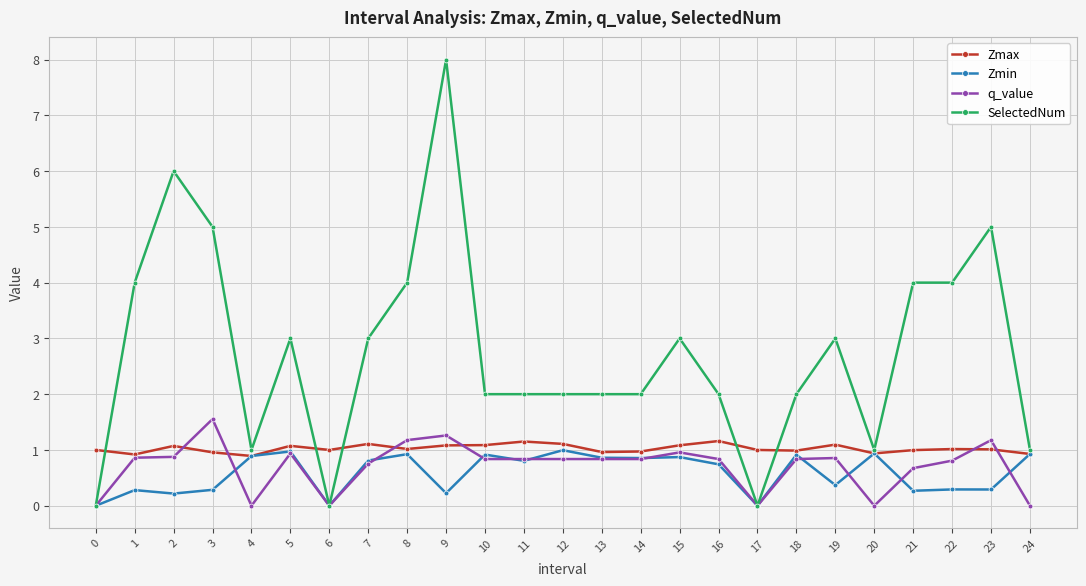

Between 8 and 14, which series saw the biggest shift?

SelectedNum